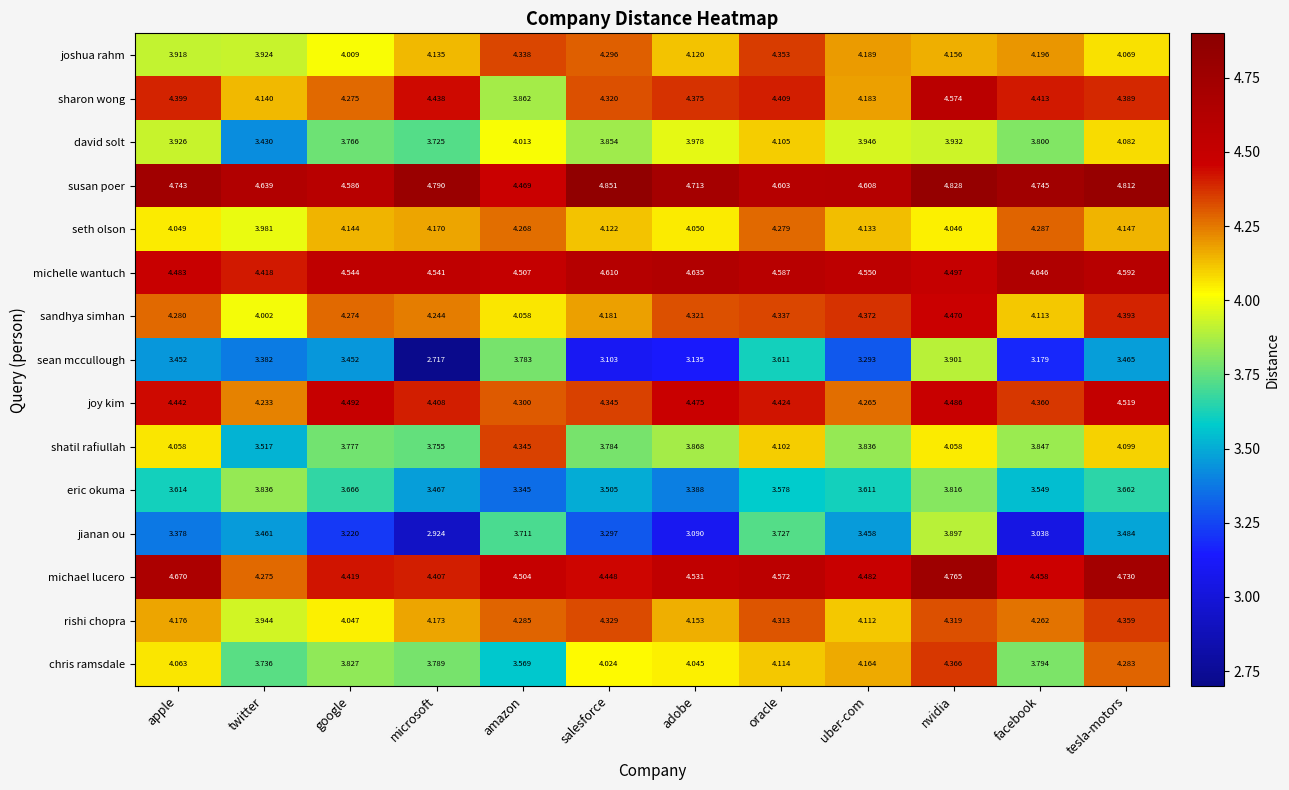

At which label is sandhya simhan closest to 4?

twitter